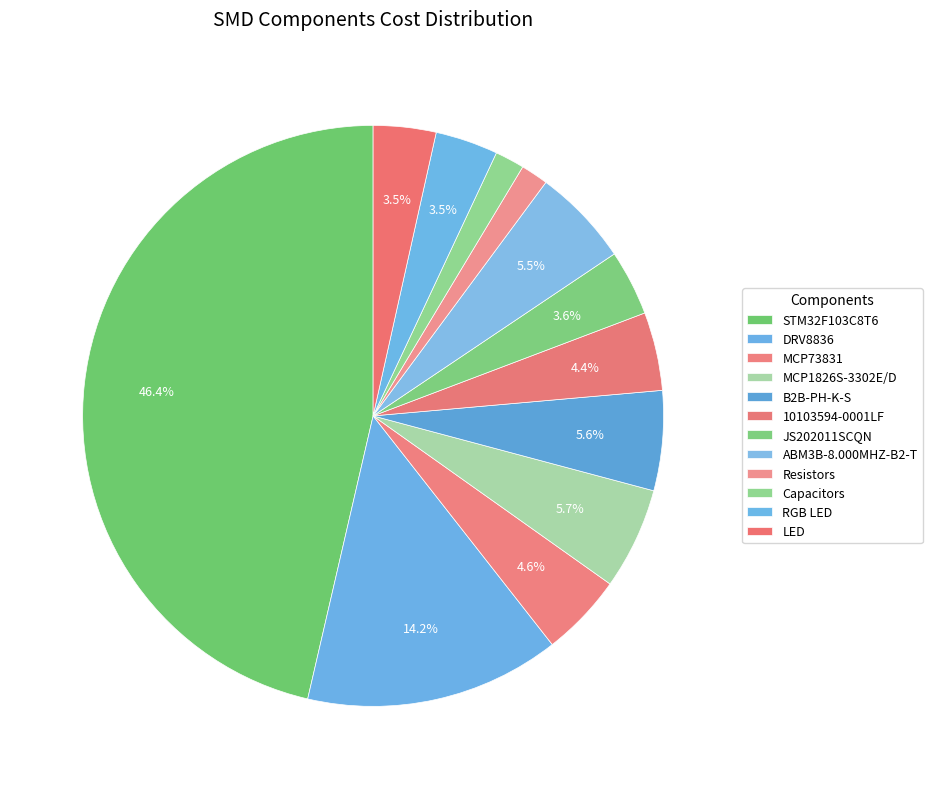

What percentage is the Capacitors slice, to the nearest percent?

2%